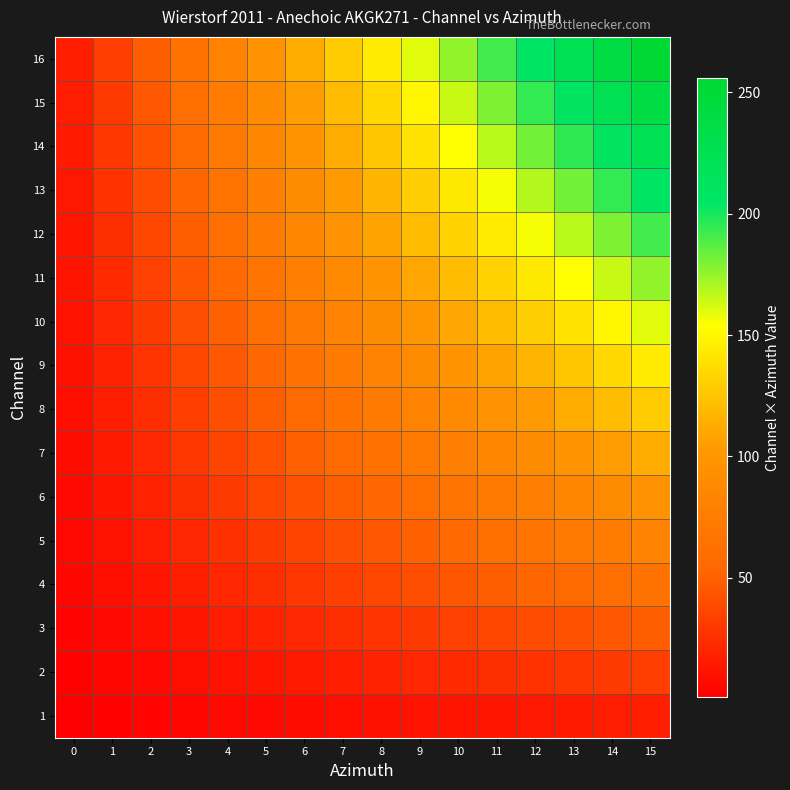

Which series has the widest spread of values?

16